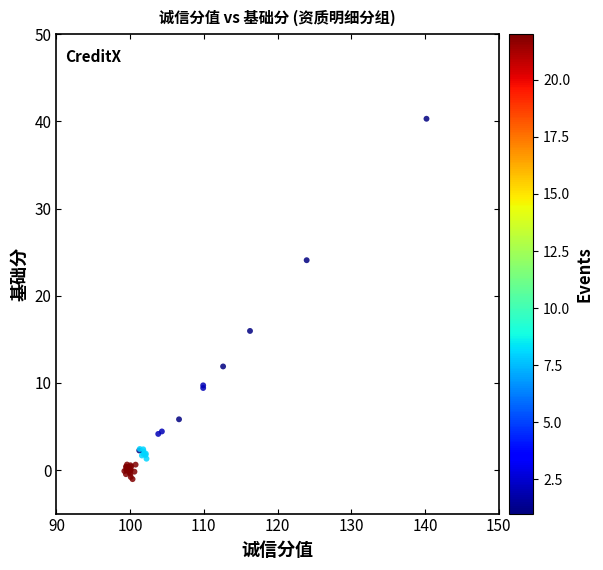

What Y value in the scatter plot is closest to 19?

16.0